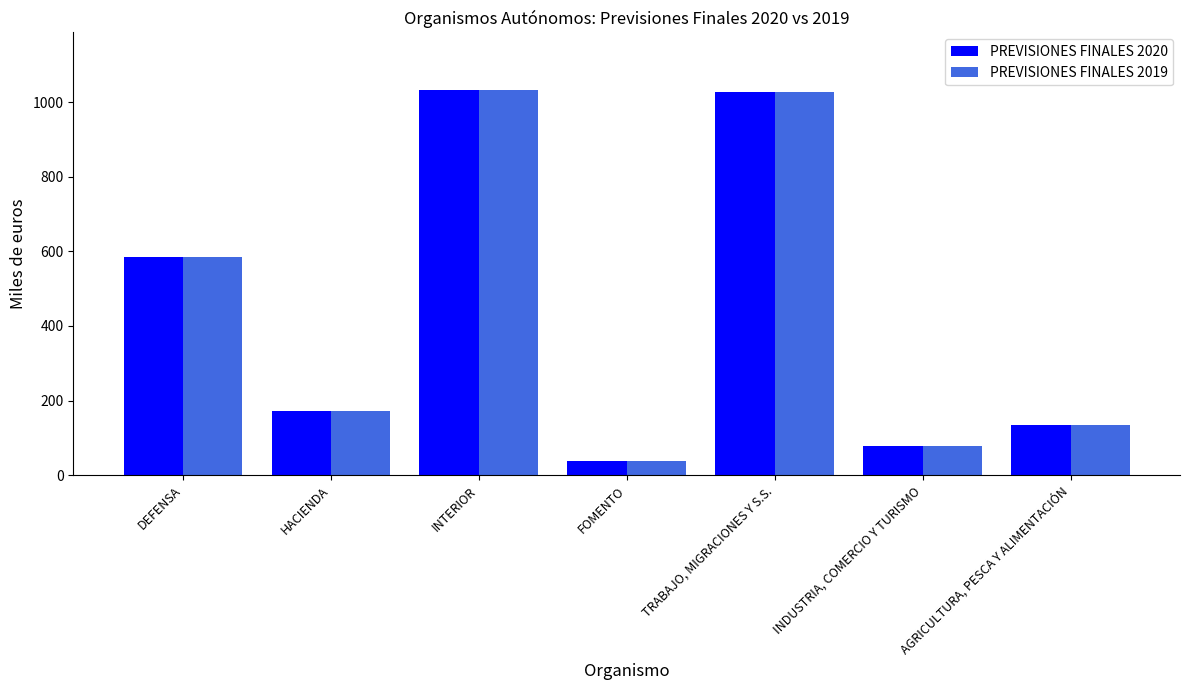

The value of PREVISIONES FINALES 2020 at AGRICULTURA, PESCA Y ALIMENTACIÓN is 135. True or false?

True